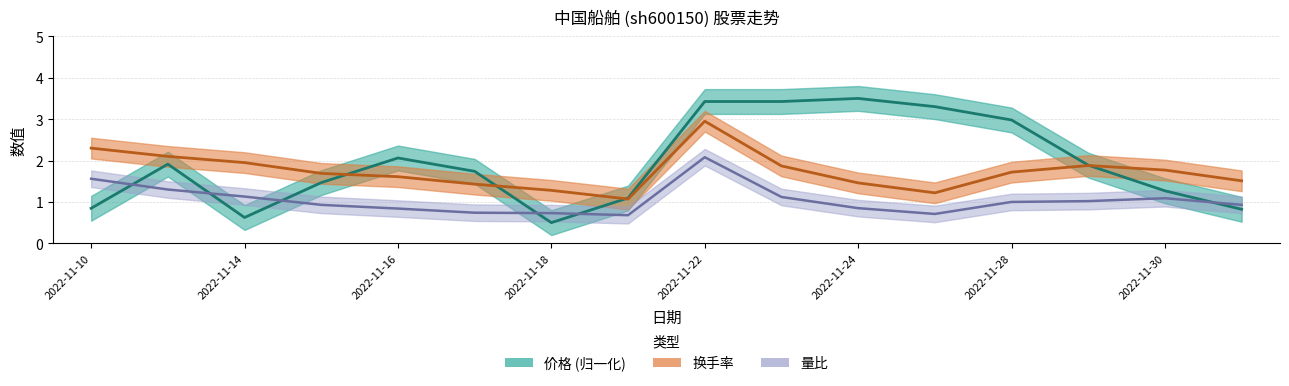

What is the total value across all series at 2022-11-11?

5.3